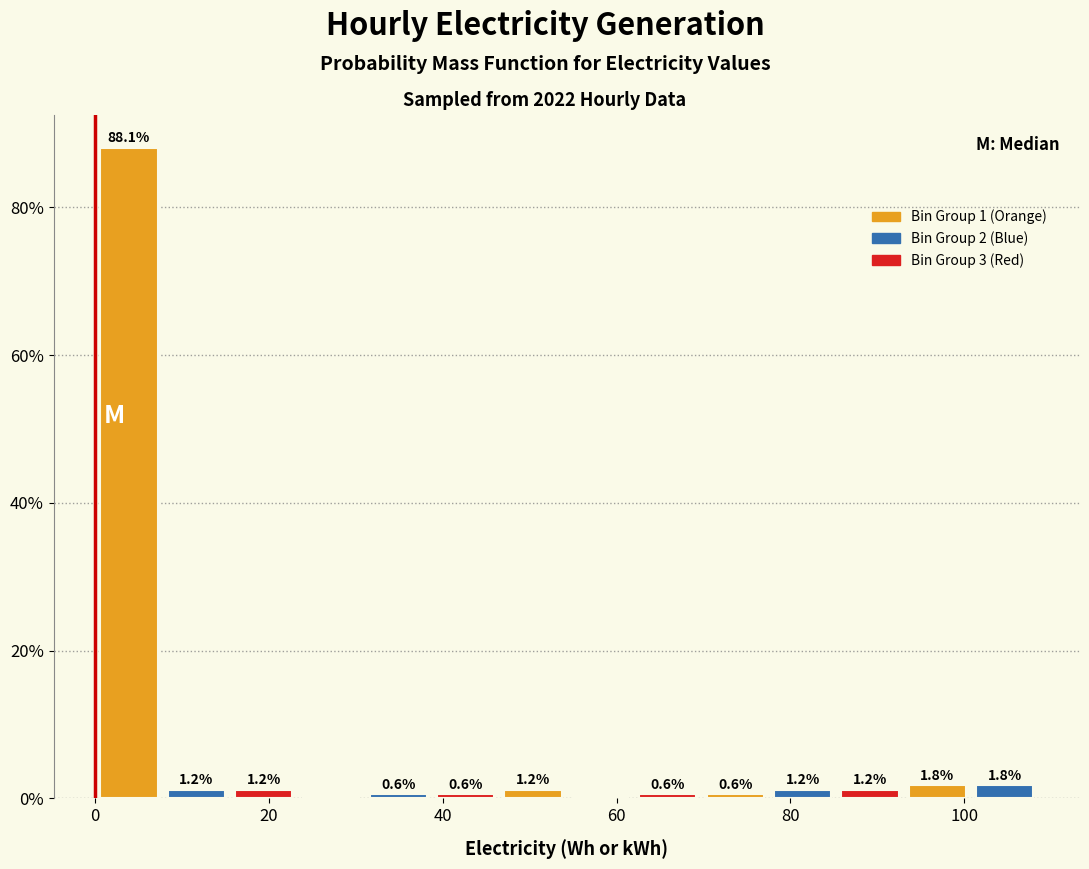

Read against the x-axis, roughly where is the centre of the tallest bar?

4